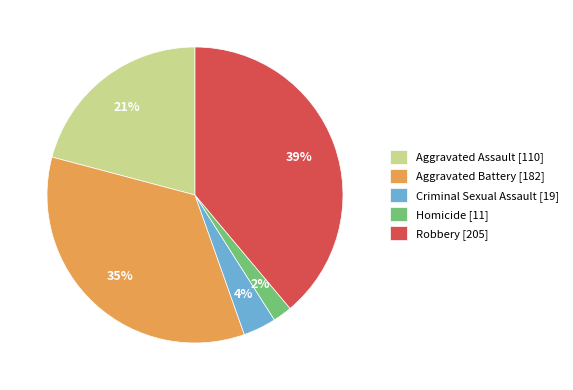

Is it true that Aggravated Assault [110] is 8% of the pie?

False